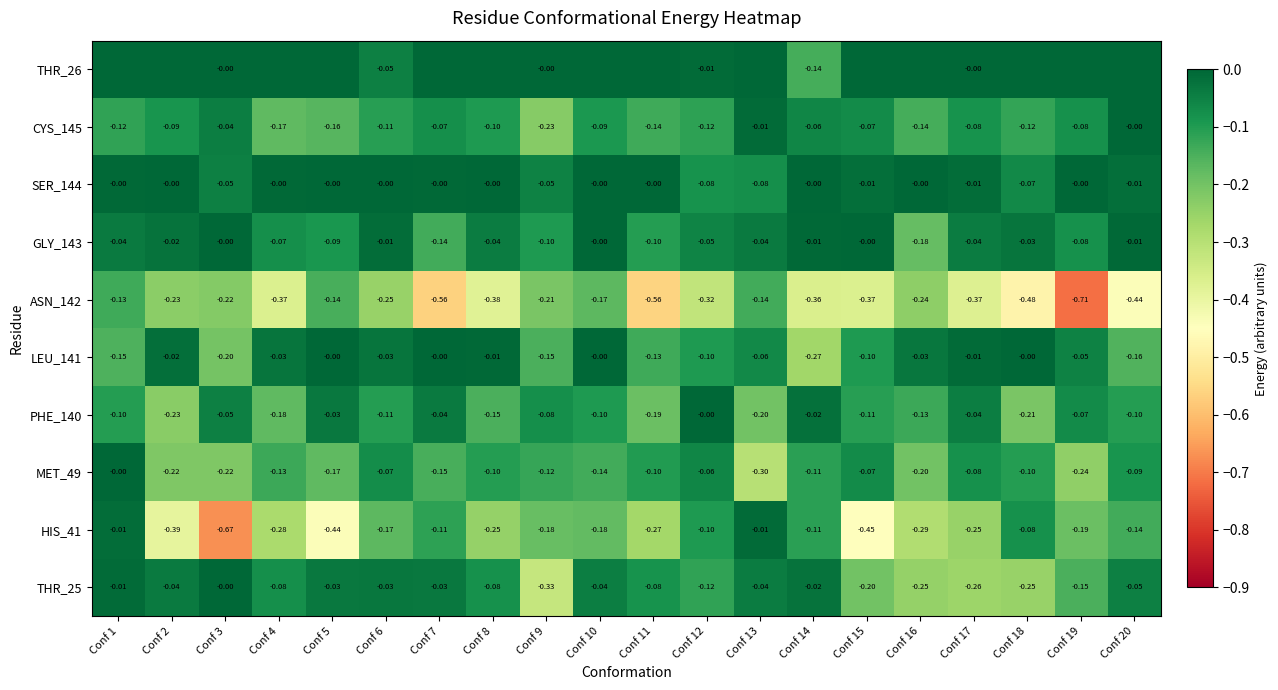

What is the difference between the PHE_140 values at Conf 19 and Conf 12?

0.1